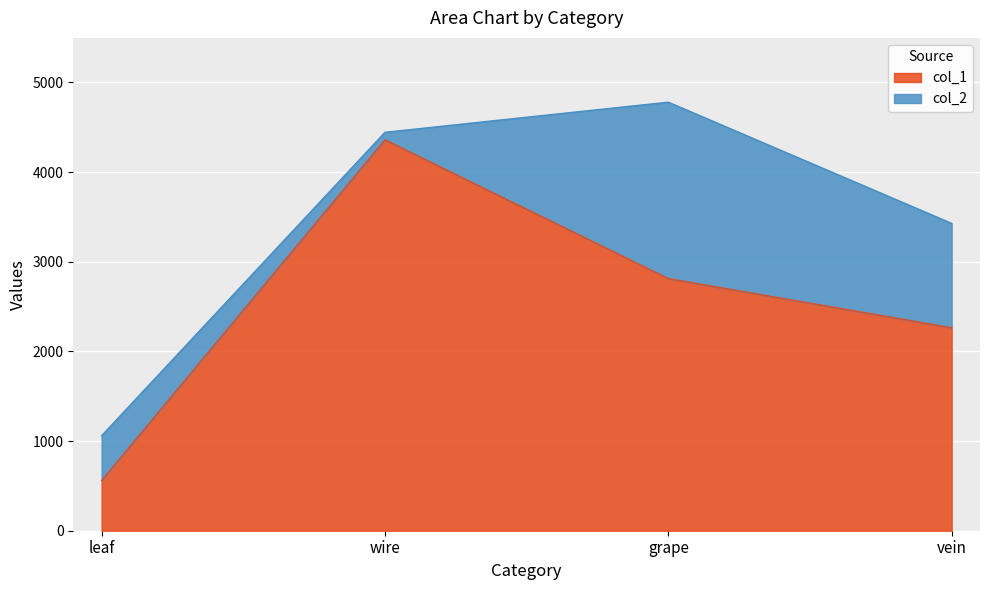

What is the difference between the values at vein and wire?

2096